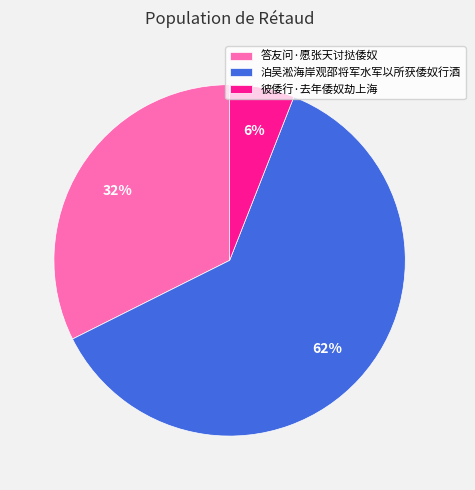

What is the smallest slice in the pie chart?

彼倭行·去年倭奴劫上海